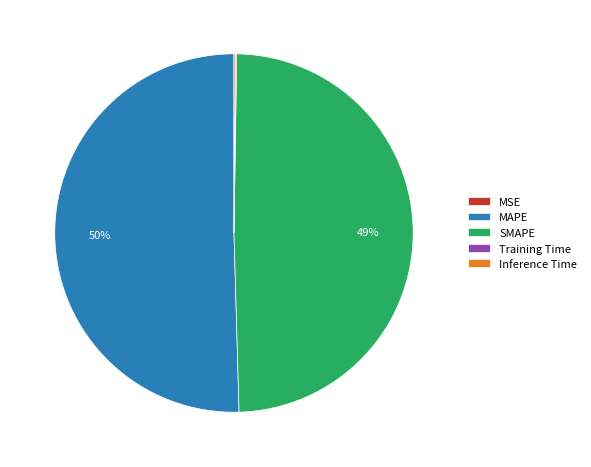

To the nearest percent, what is the average slice percentage?

20%